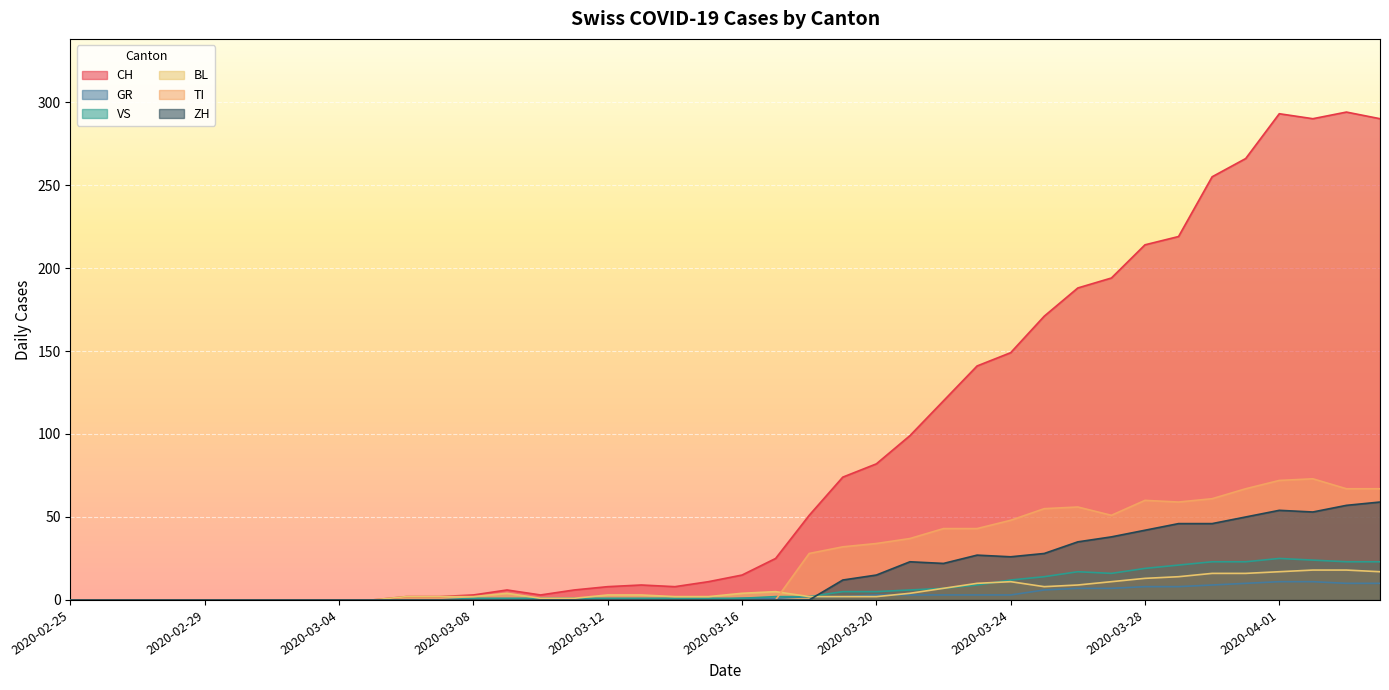

At how many categories does at least one series exceed 79?

16